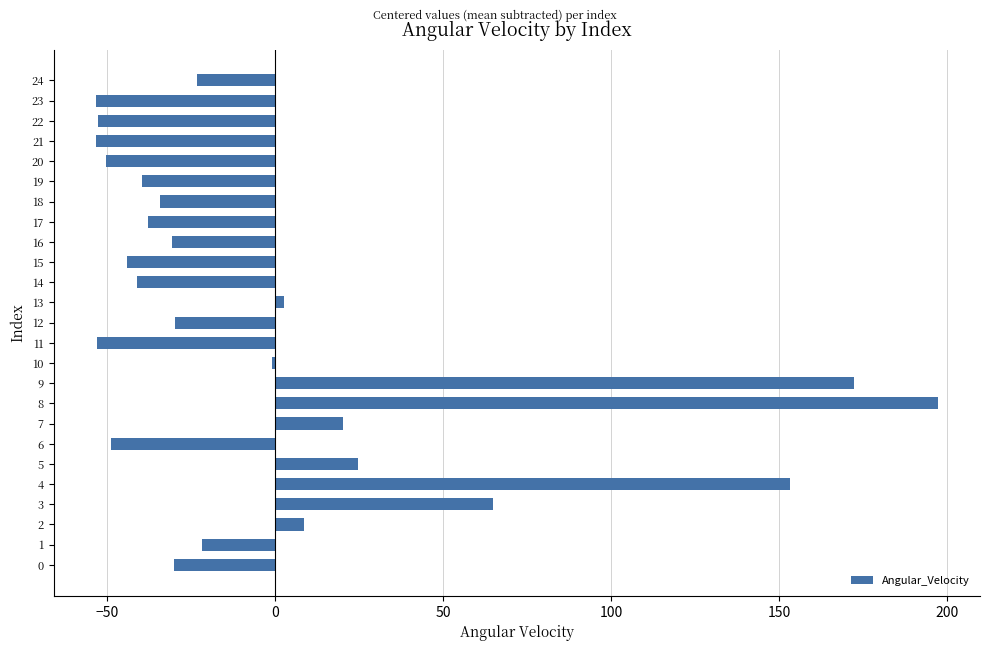

Count the number of categories in the chart.

25